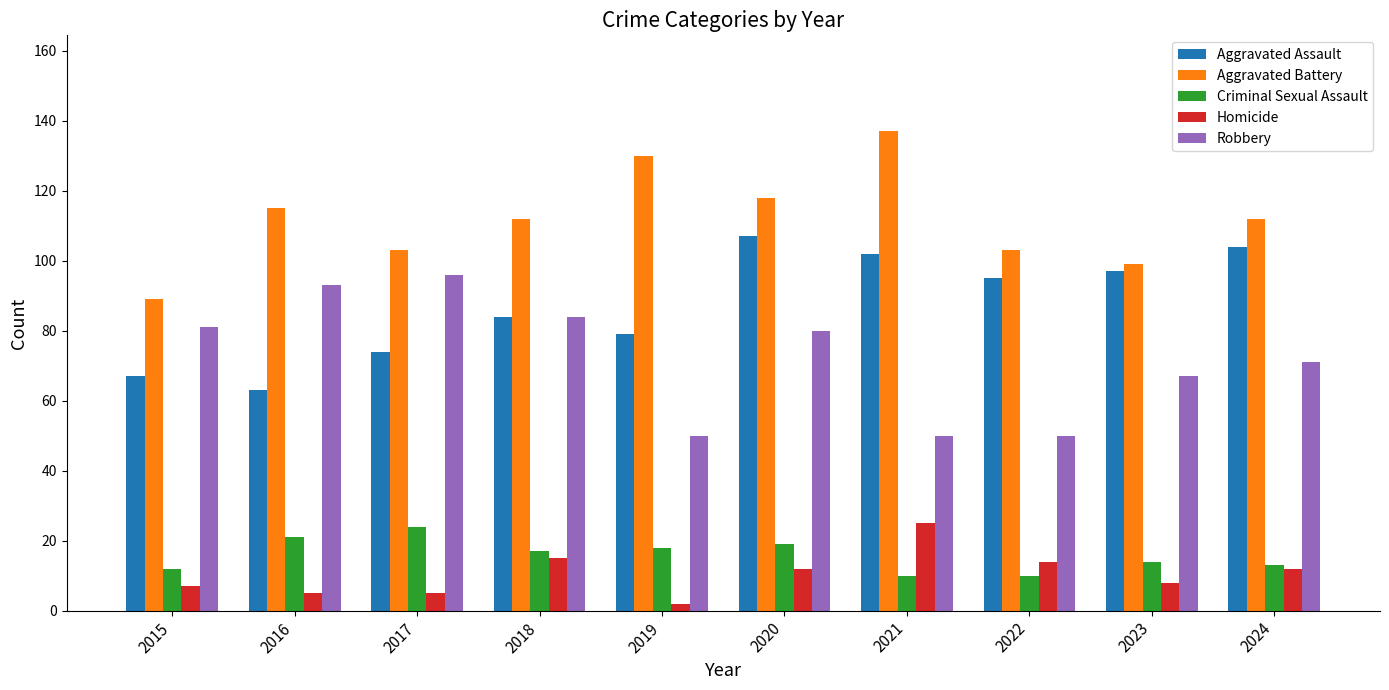

Is it true that Robbery equals 29 at 2015?

False